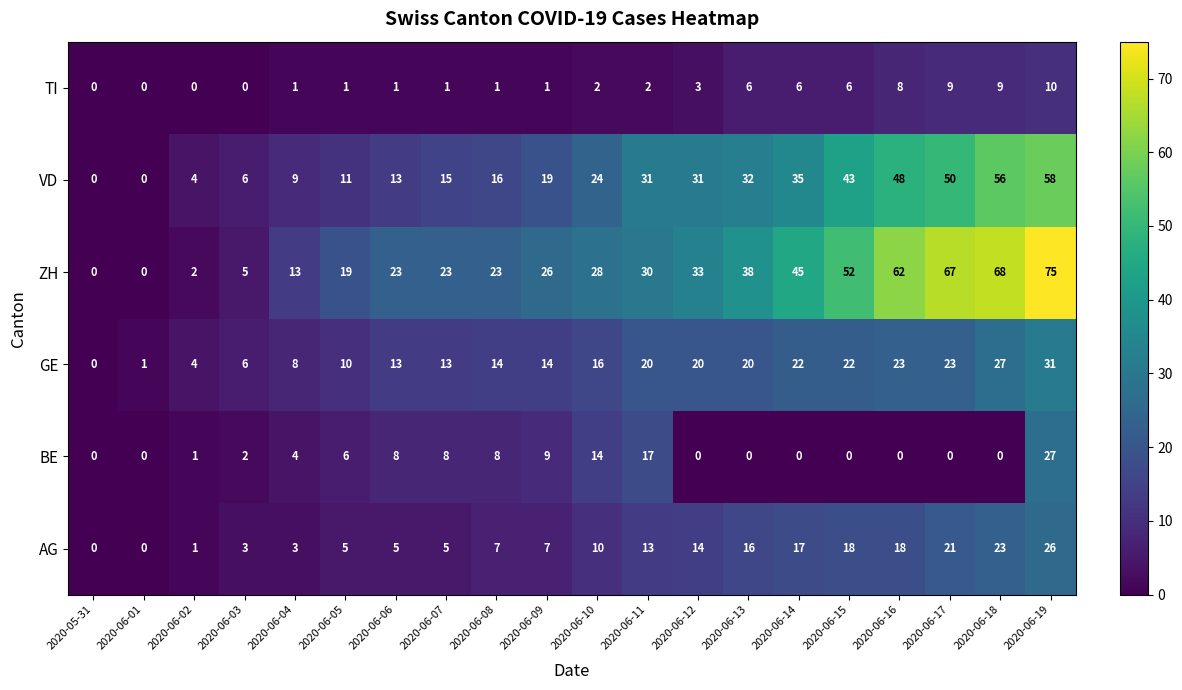

Between 2020-06-06 and 2020-06-15, which series saw the biggest shift?

VD